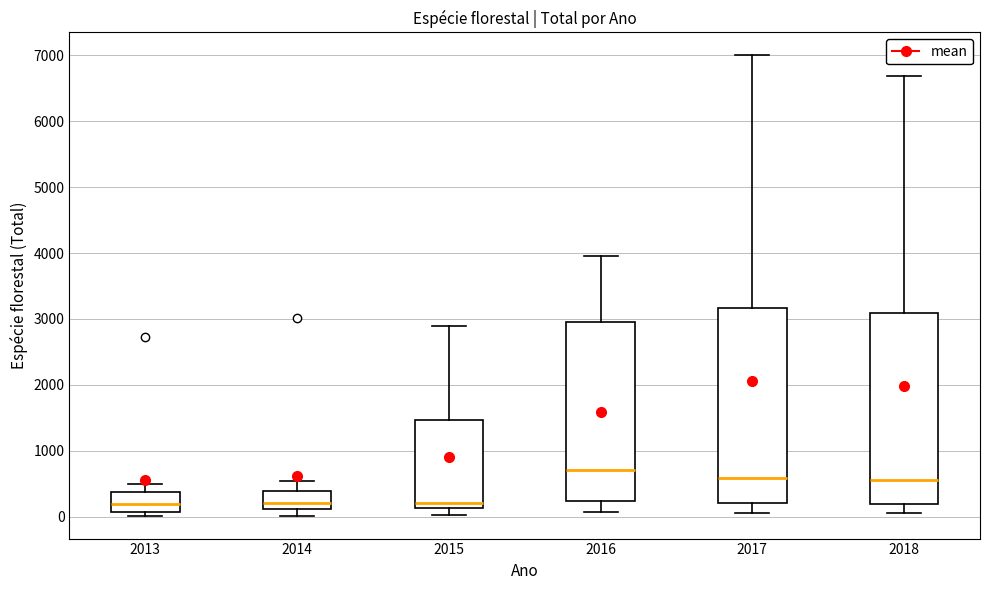

Reading left to right, transcribe this box plot: for each box, give where its median line is, the range the box spans, and where its two whiskers end, as read against the y-axis. The values are not printed on the chart, so give them approximately, as read against the axis.

2013: median 200, box 100 to 400, whiskers 0 to 500
2014: median 200, box 100 to 400, whiskers 0 to 500
2015: median 200, box 100 to 1500, whiskers 0 to 2900
2016: median 700, box 200 to 3000, whiskers 100 to 4000
2017: median 600, box 200 to 3200, whiskers 100 to 7000
2018: median 600, box 200 to 3100, whiskers 0 to 6700